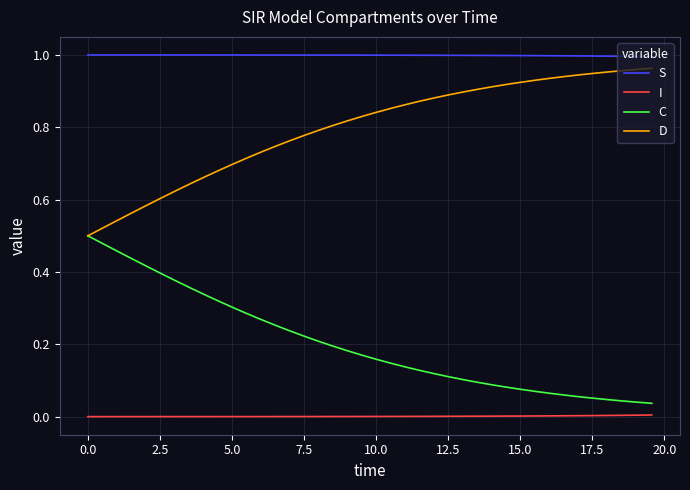

Which series has the largest total across all categories?

S